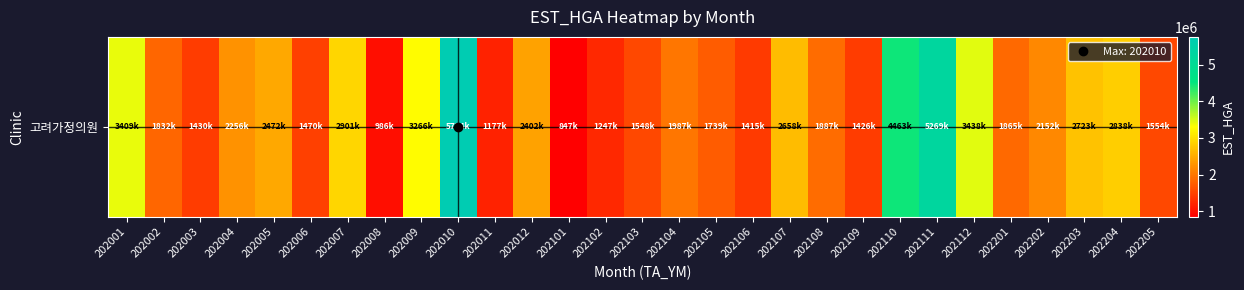

What is the sum of the values at 202112 and 202202?

5591244